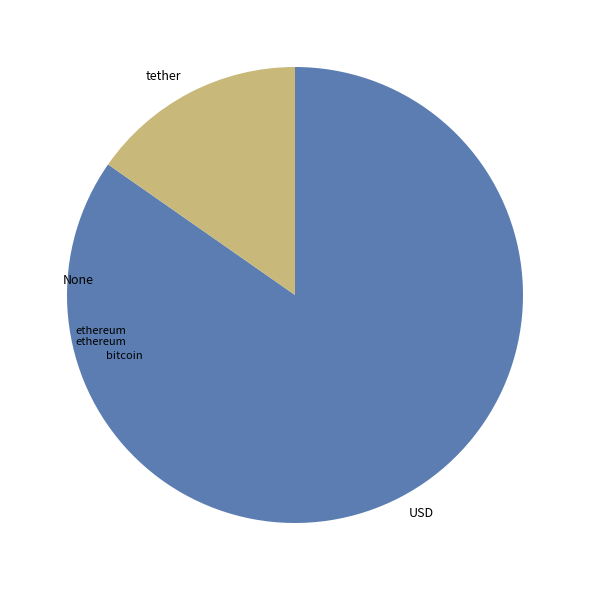

Rank the categories by value from highest to lowest.

USD, tether